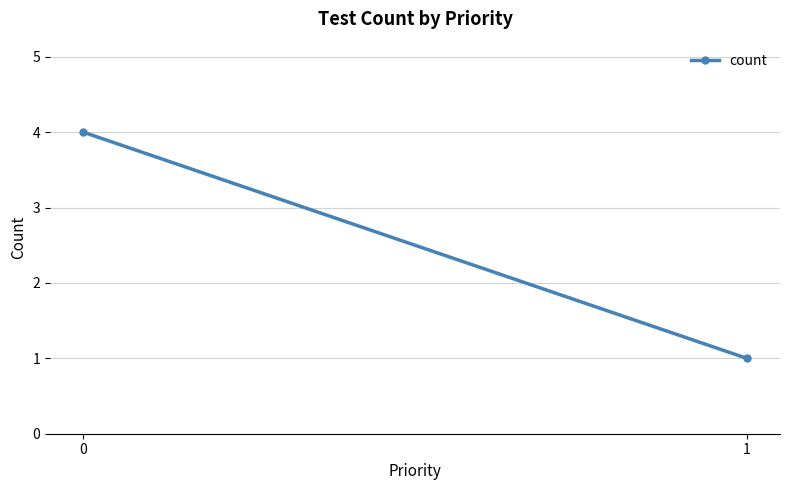

Rank the categories by value from lowest to highest.

1, 0